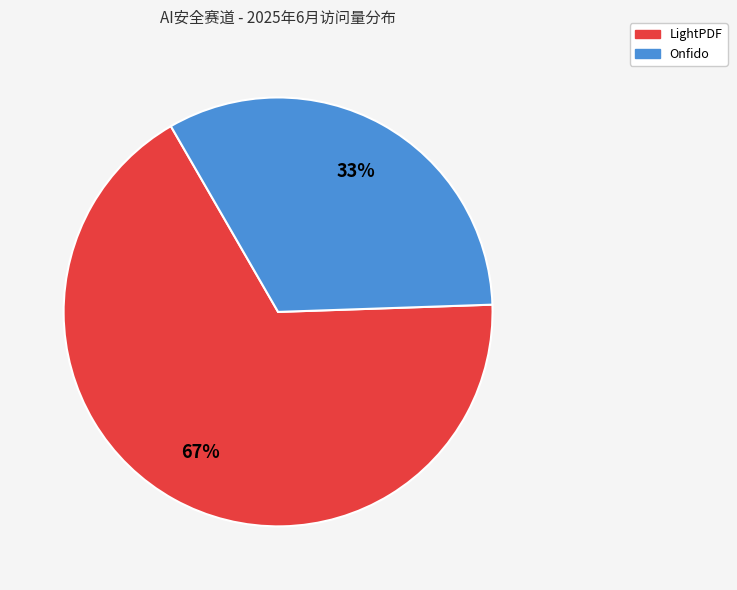

Does any single category account for the majority?

Yes